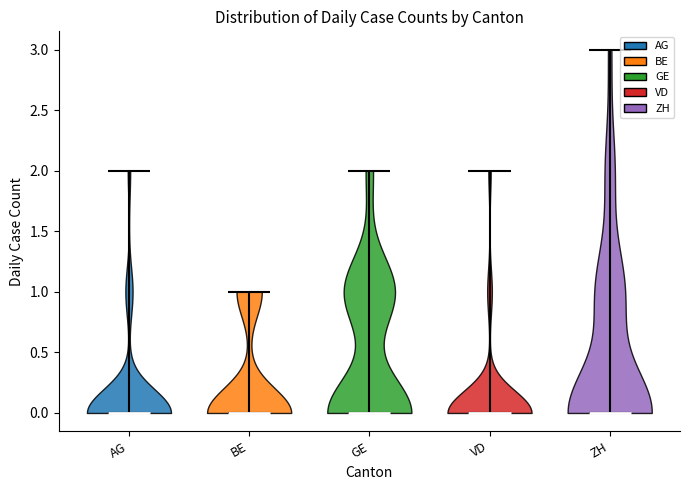

Reading left to right, read every violin against the y-axis: where its median line is, and the lowest and highest points it reaches. The values are not printed on the chart, so give them approximately, as read against the axis.

AG: median line 0, lowest point 0, highest point 2
BE: median line 0, lowest point 0, highest point 1
GE: median line 0, lowest point 0, highest point 2
VD: median line 0, lowest point 0, highest point 2
ZH: median line 0, lowest point 0, highest point 3